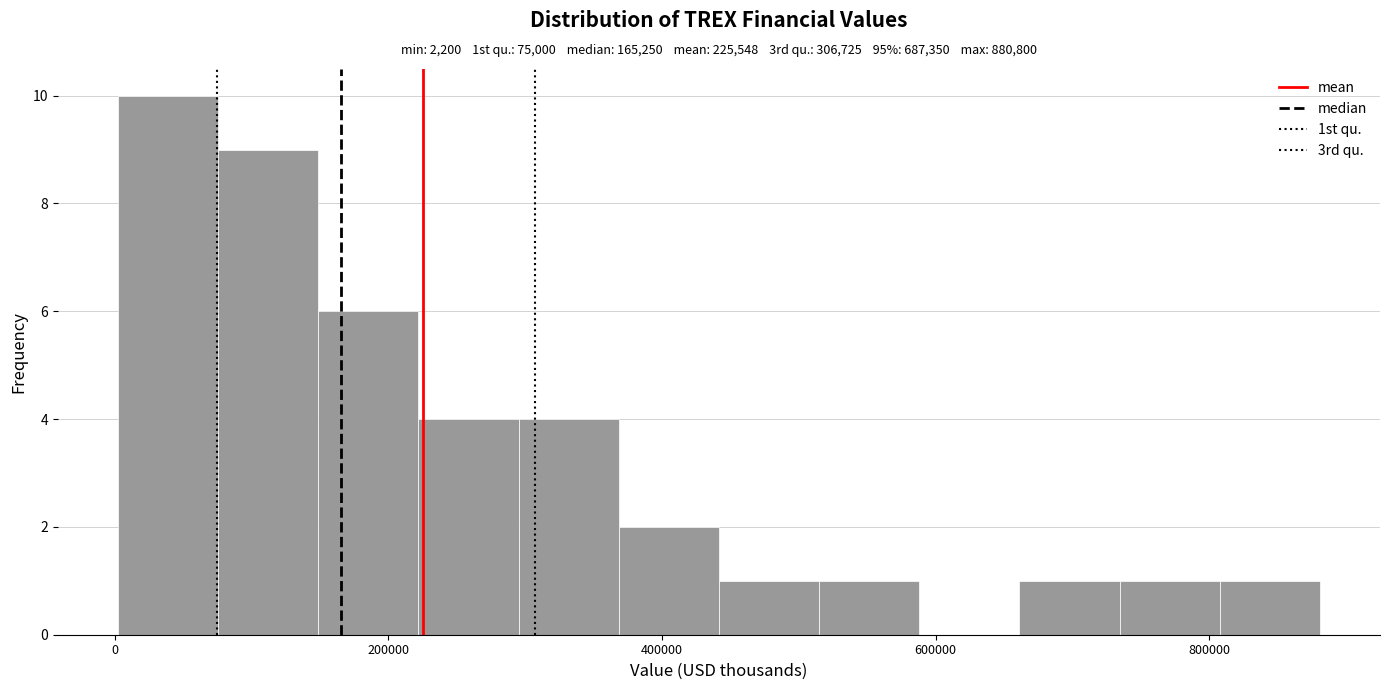

Read against the x-axis, roughly where is the centre of the tallest bar?

40000